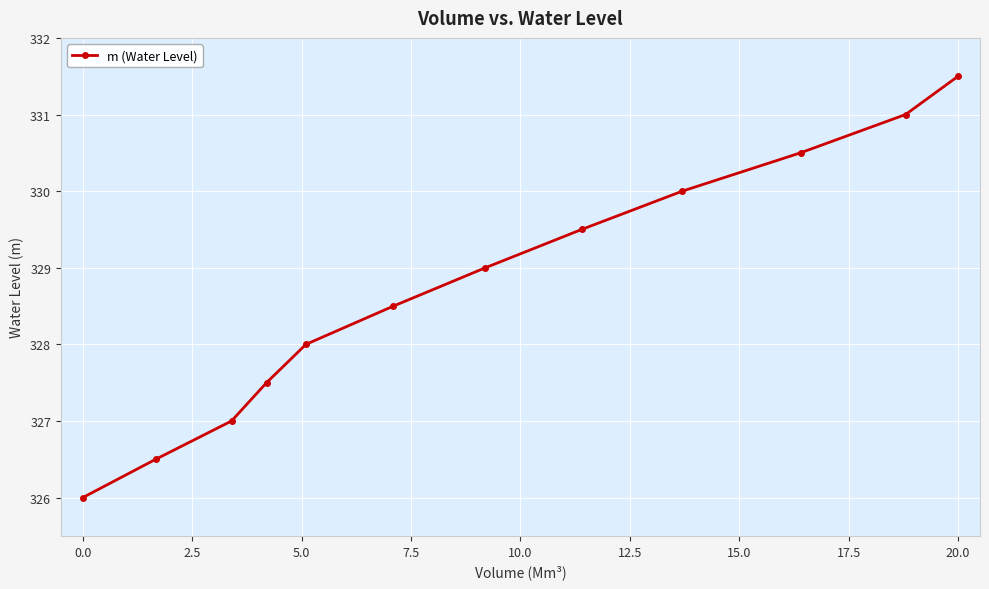

Reading left to right, transcribe all the data shown in this chart.

326.0	326.5	327.0	327.5	328.0	328.5	329.0	329.5	330.0	330.5	331.0	331.5